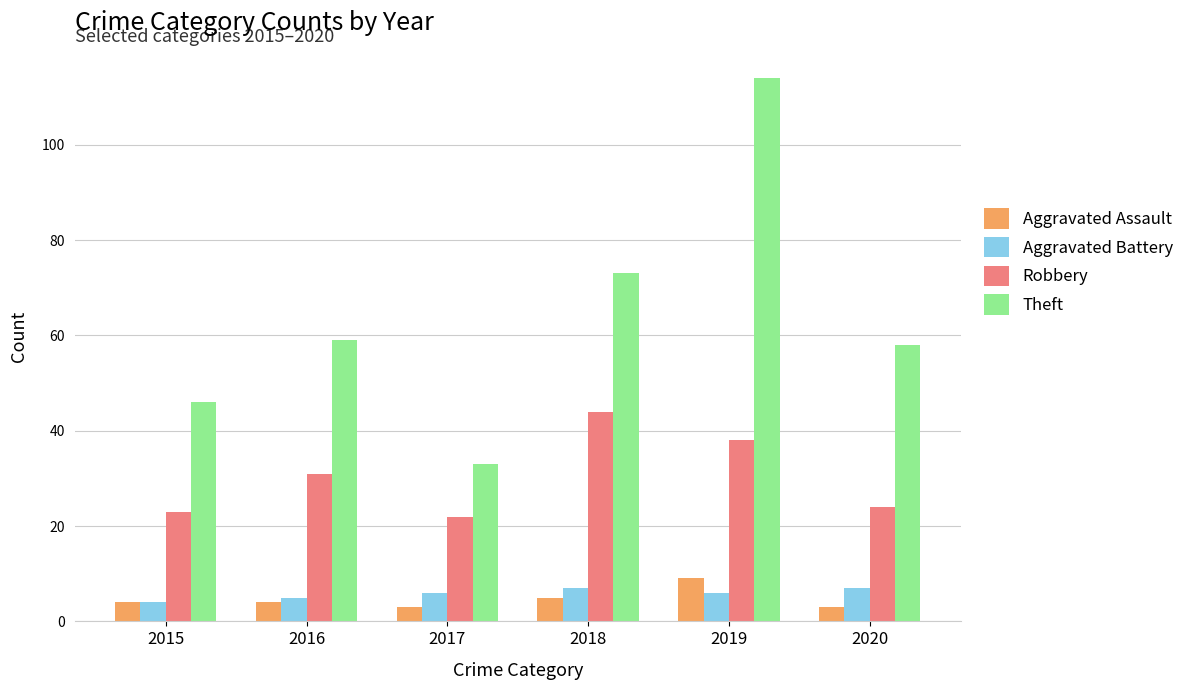

Does the chart contain any negative values?

No